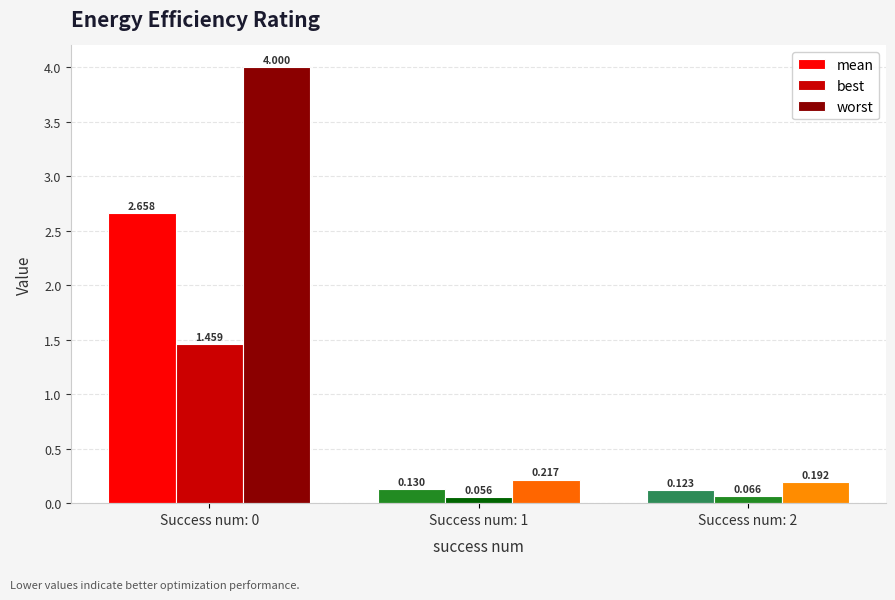

What is the maximum value for mean?

2.7